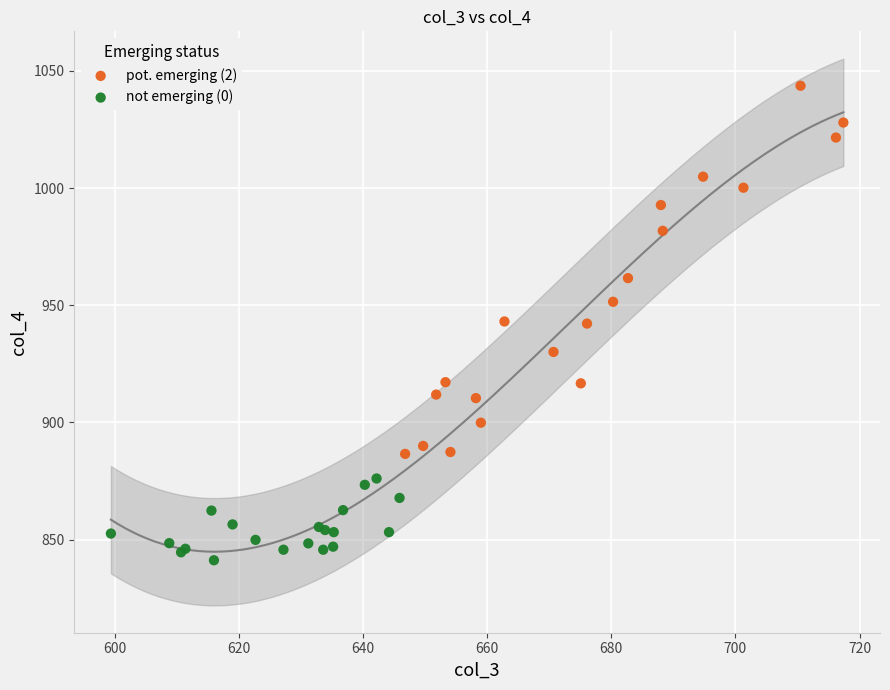

Which series reaches the minimum Y coordinate?

not emerging (0)